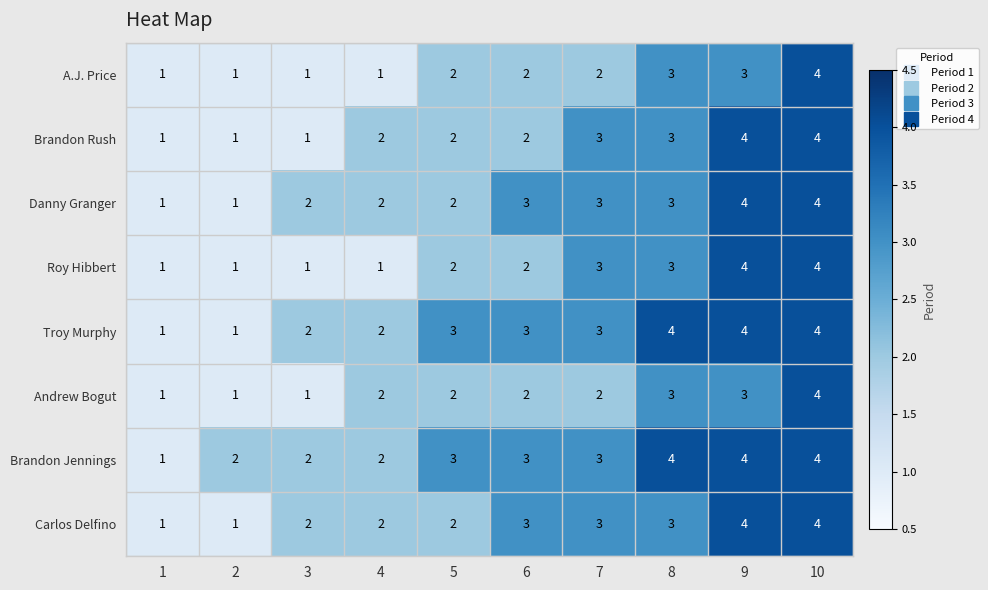

Is it true that Brandon Rush equals 1 at 2?

True